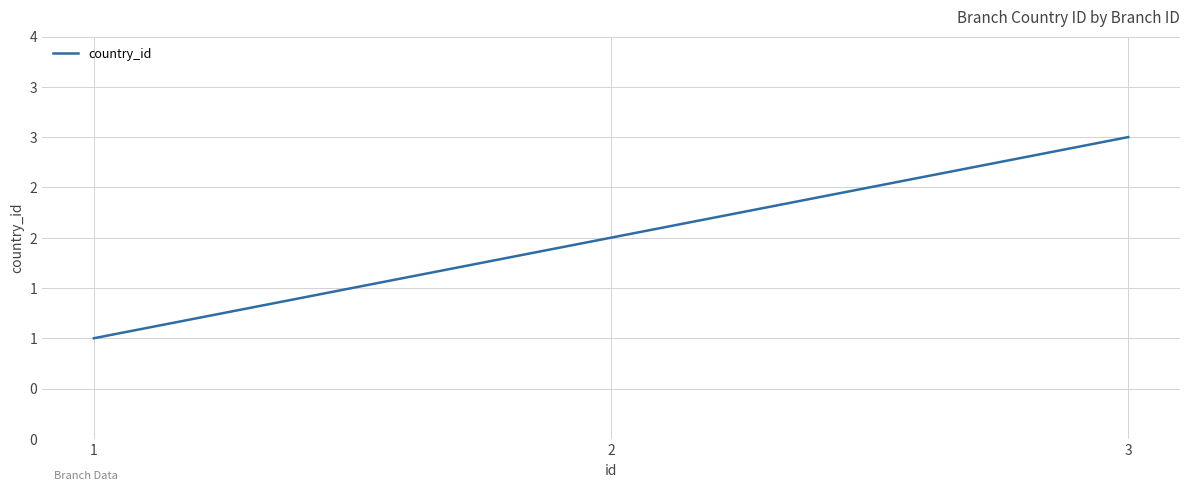

What value does the data have at 1?

1